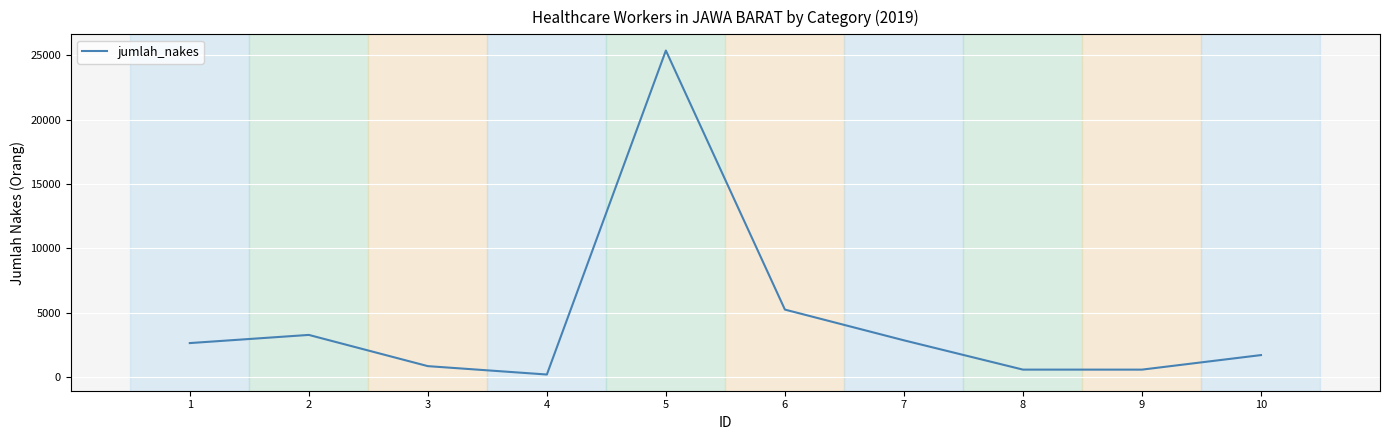

Read the value at 9.

589